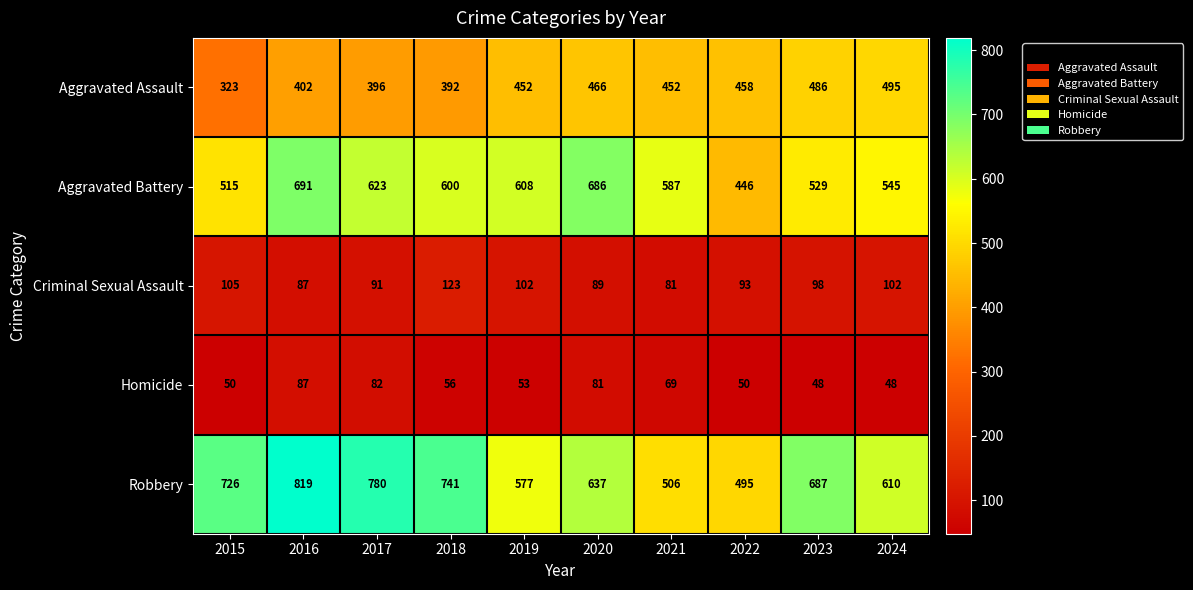

Which series has the widest spread of values?

Robbery